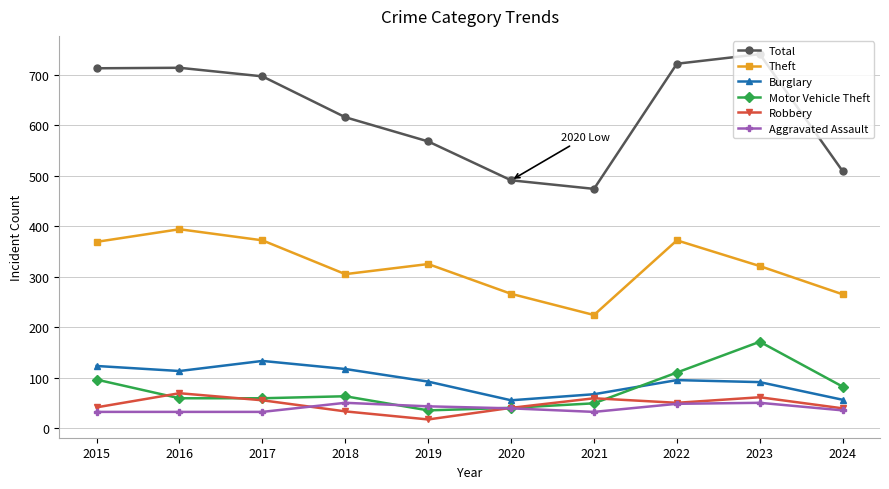

The value of Aggravated Assault at 2020 is 66. True or false?

False